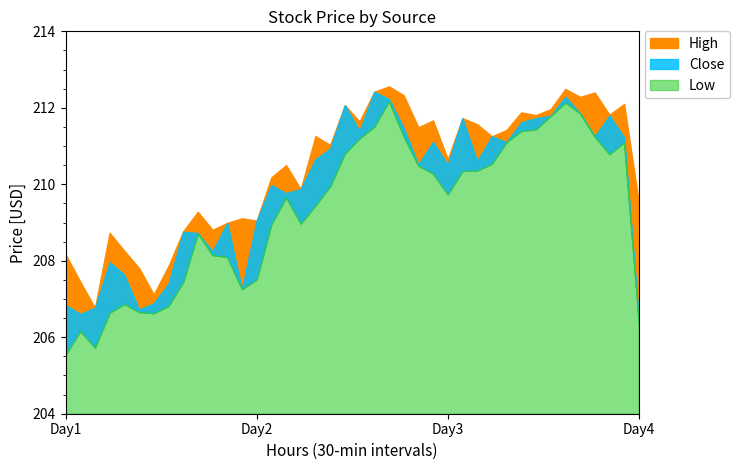

What is the sum of all Low values?

8373.2